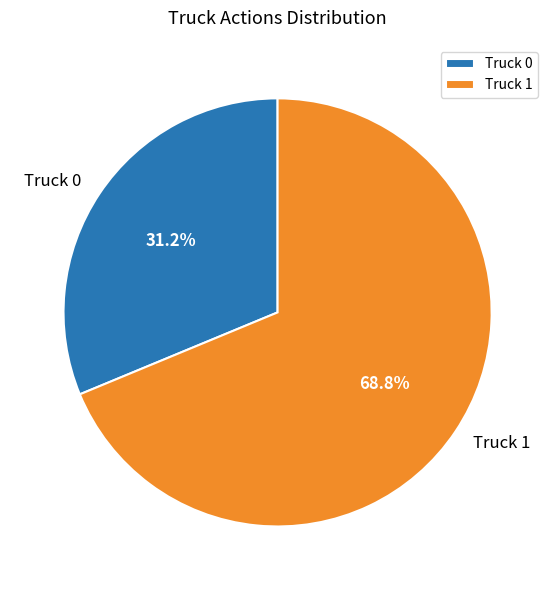

Which slice is the smallest?

Truck 0